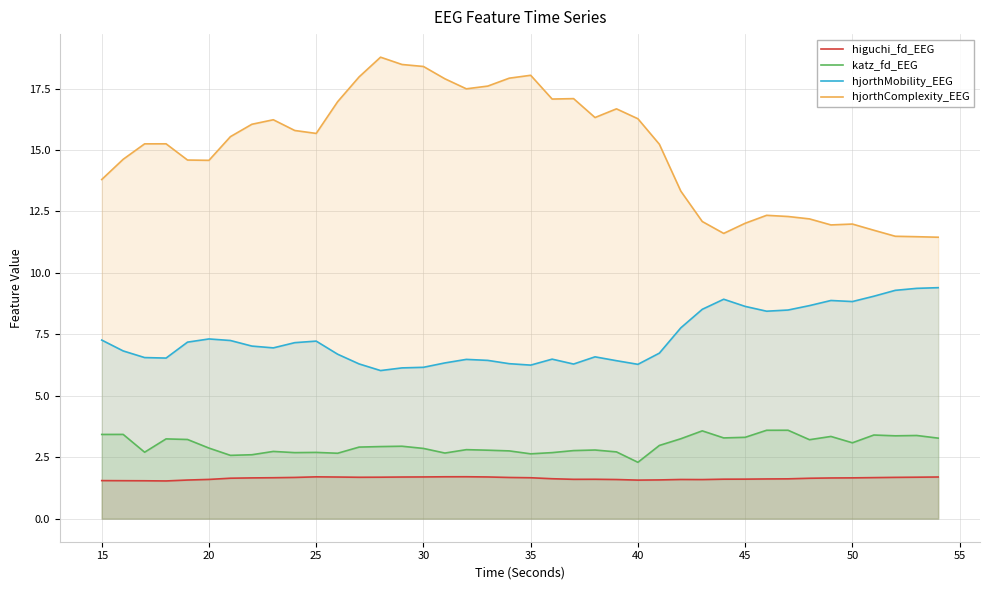

True or false: katz_fd_EEG has more than 2 points higher than both neighbors.

True